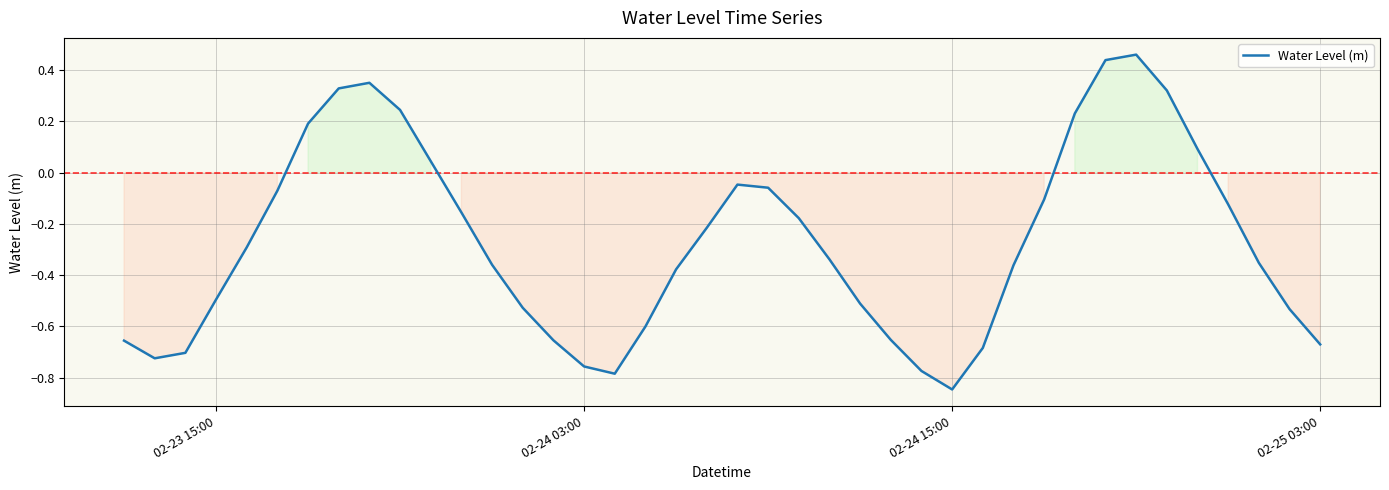

What is the difference between the maximum and minimum values?

1.3